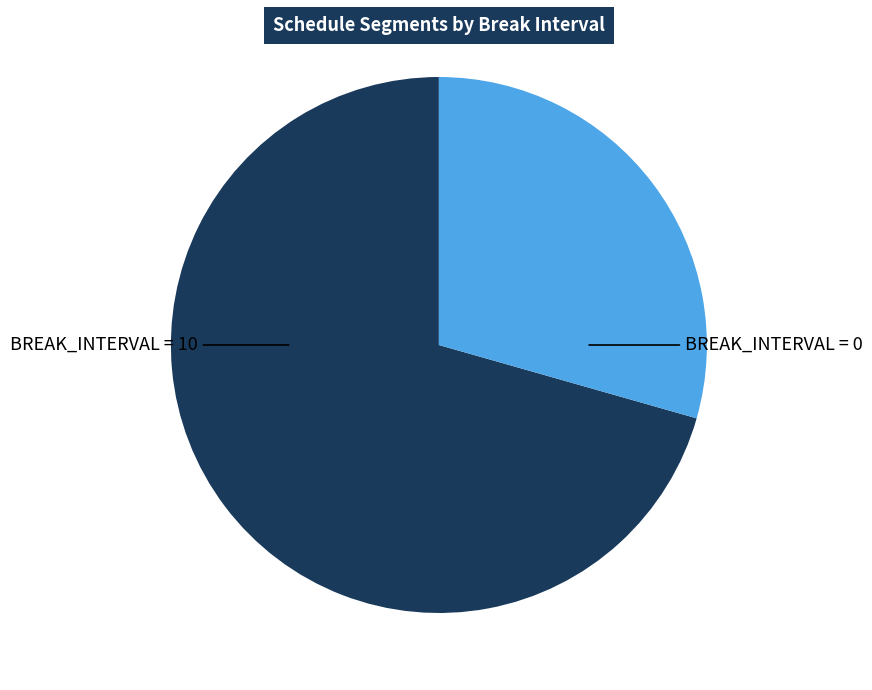

Which slice is the largest?

BREAK_INTERVAL = 10